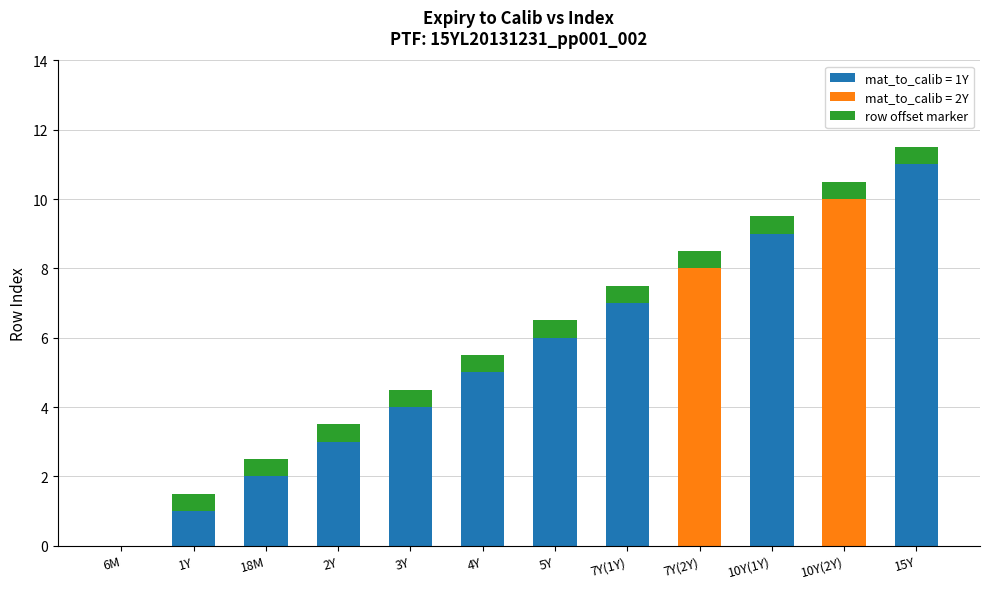

Are the bars grouped side by side (vs. stacked)?

No